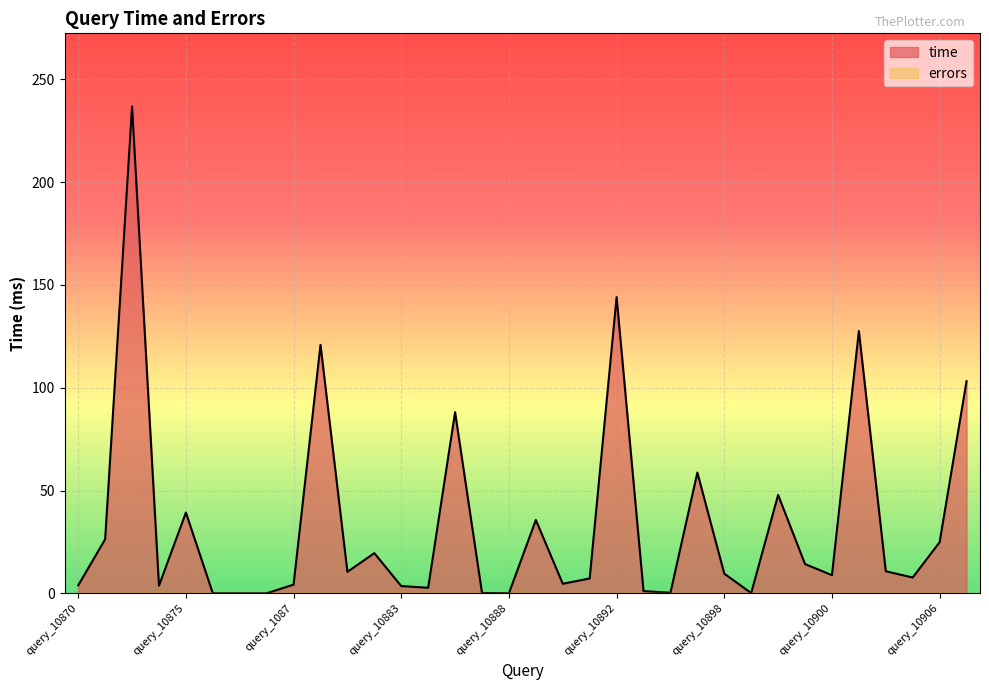

At which label is the value closest to 118?

query_10880